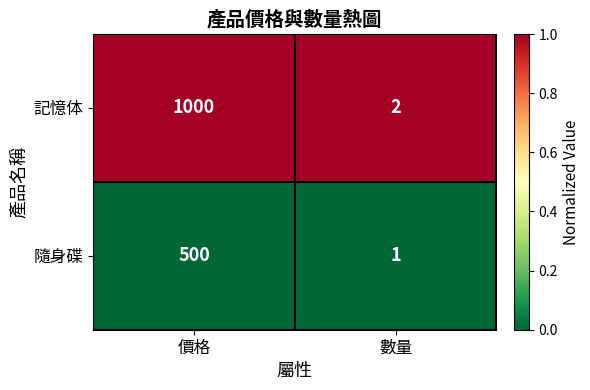

At which category is the sum across all series the highest?

價格